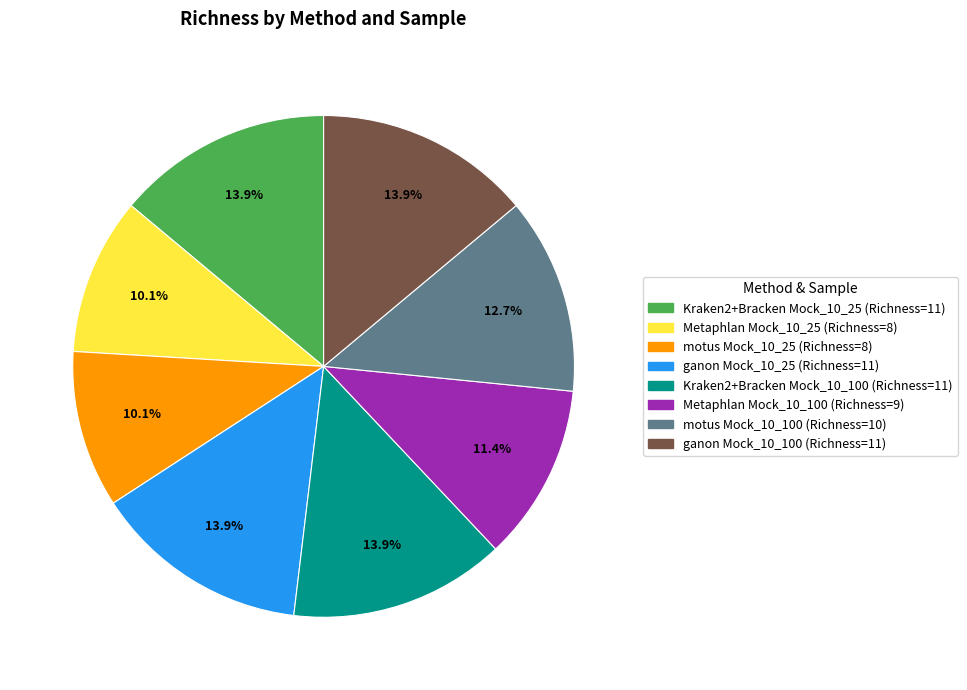

Is there a majority slice in this chart?

No